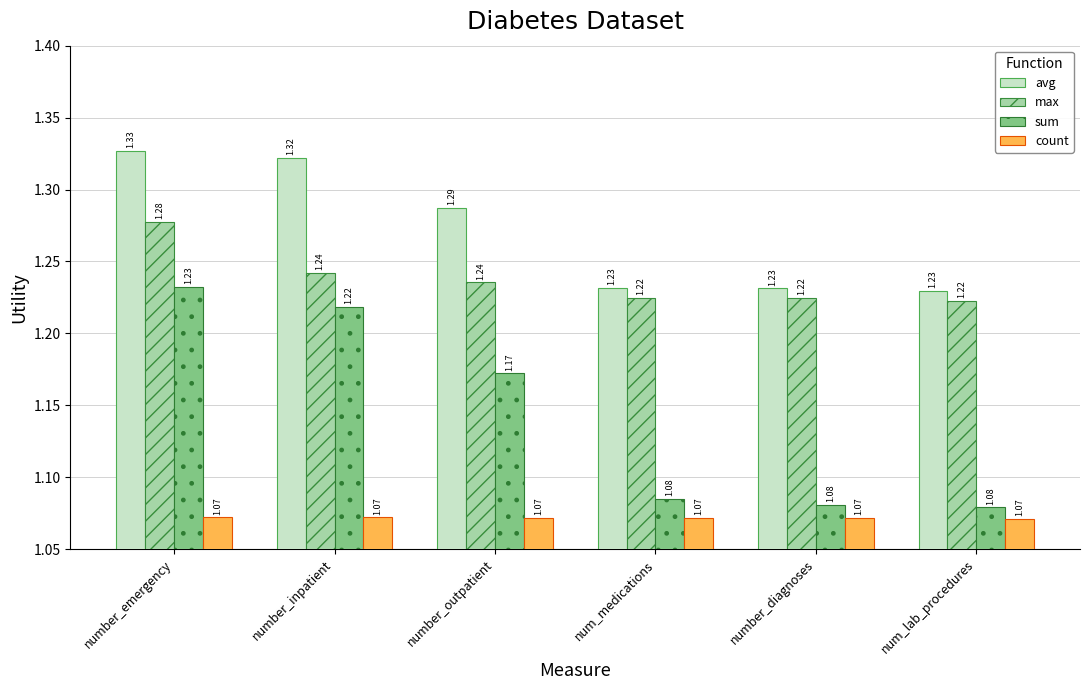

What is the label of the 2nd bar from the right?

number_diagnoses